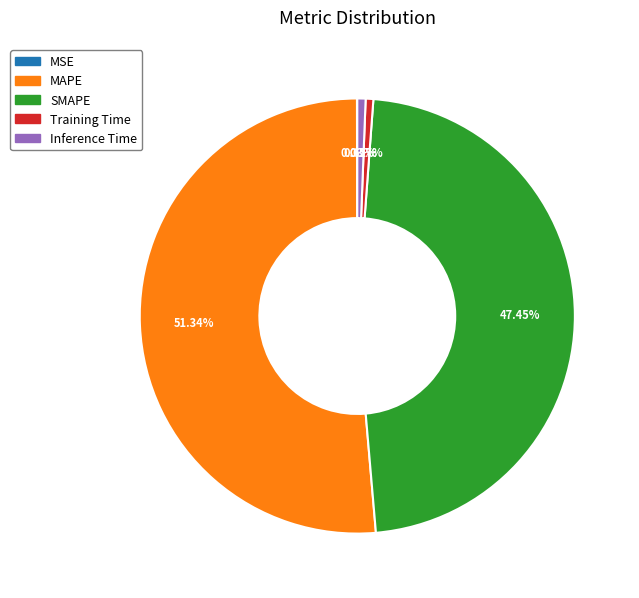

Approximately how many times larger is the value at SMAPE compared to MAPE?

0.9